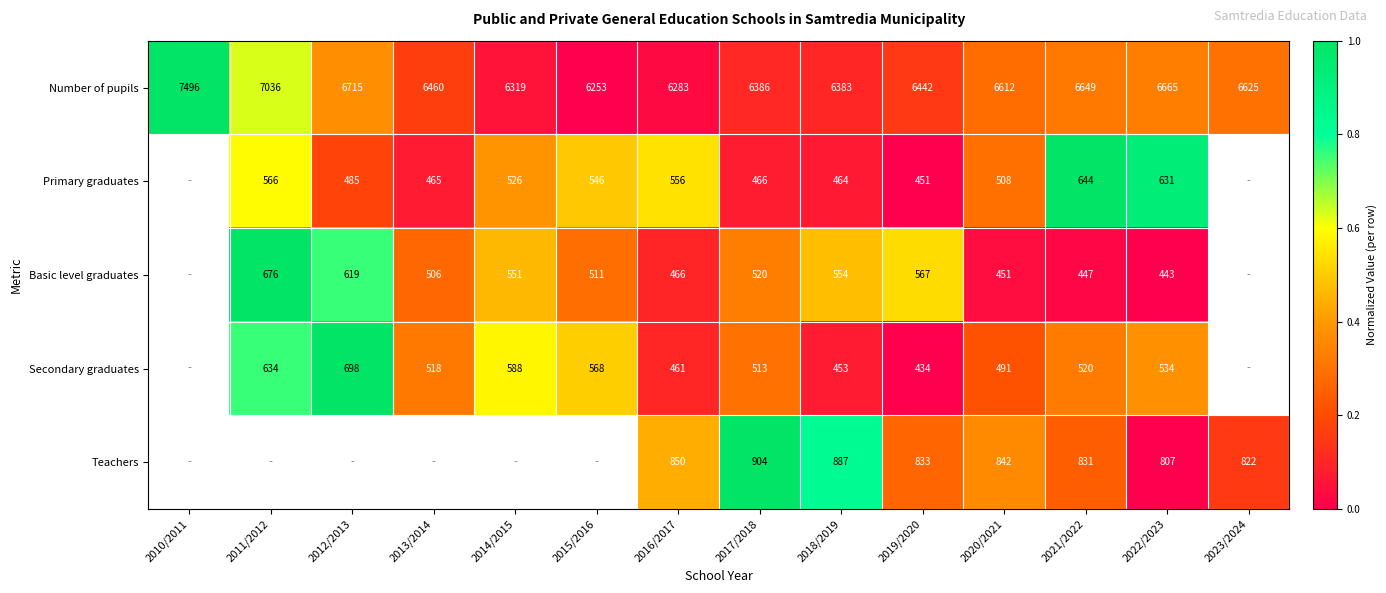

The value of Primary graduates at 2021/2022 is 644. True or false?

True